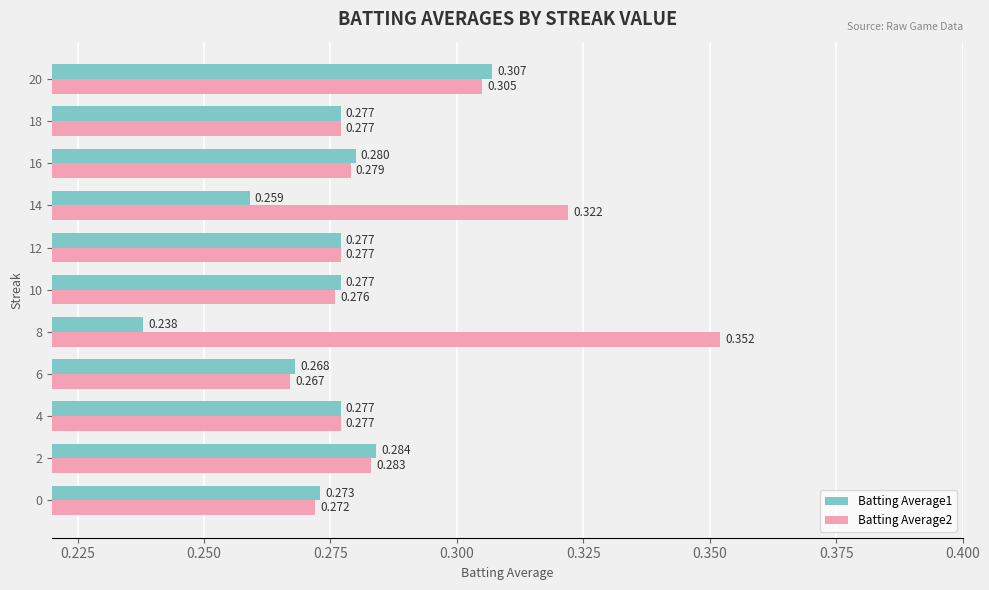

Count the number of data series in this chart.

2